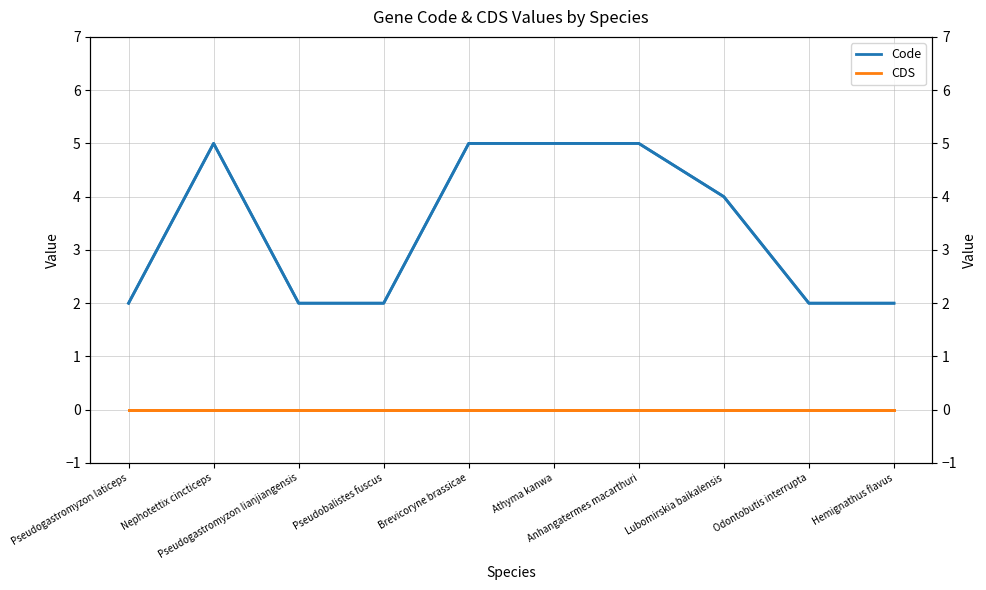

At how many categories does at least one series exceed 2?

5